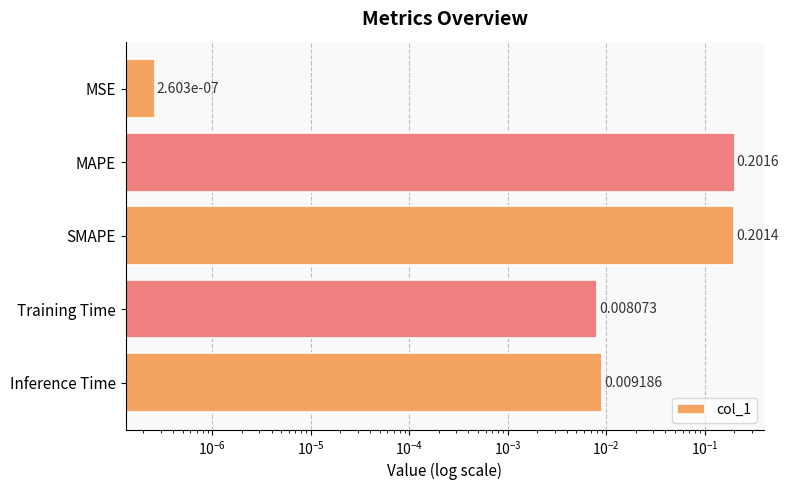

What is the average value?

0.1